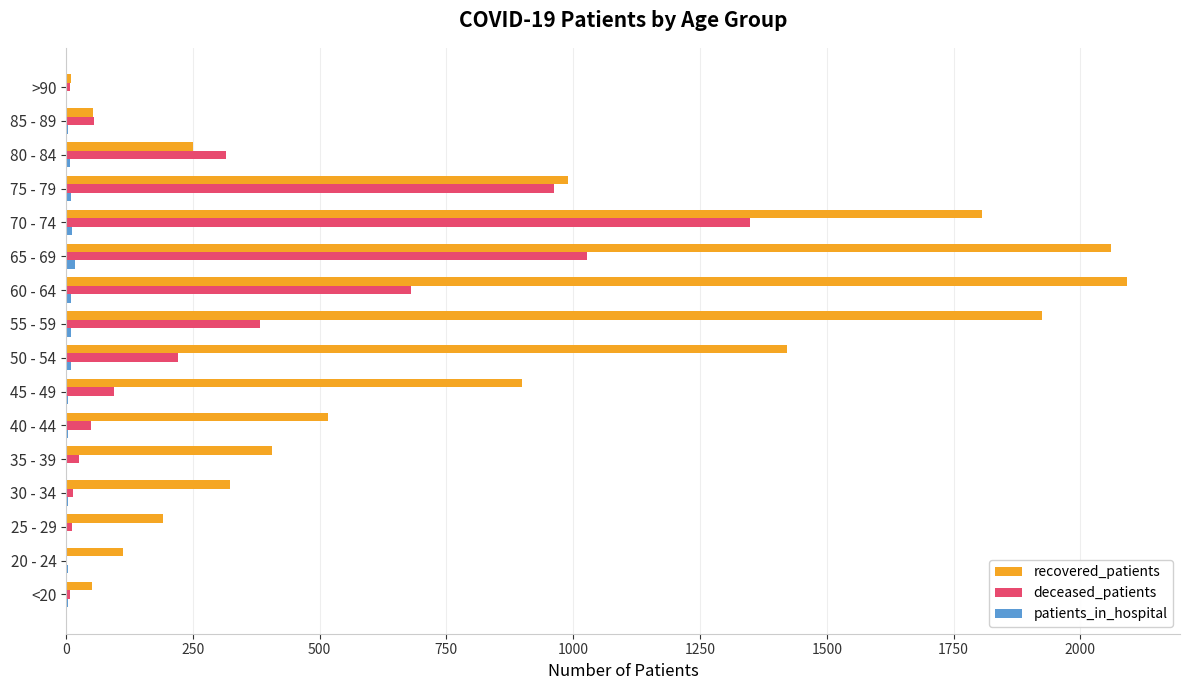

Between 50 - 54 and 75 - 79, which series saw the biggest shift?

deceased_patients